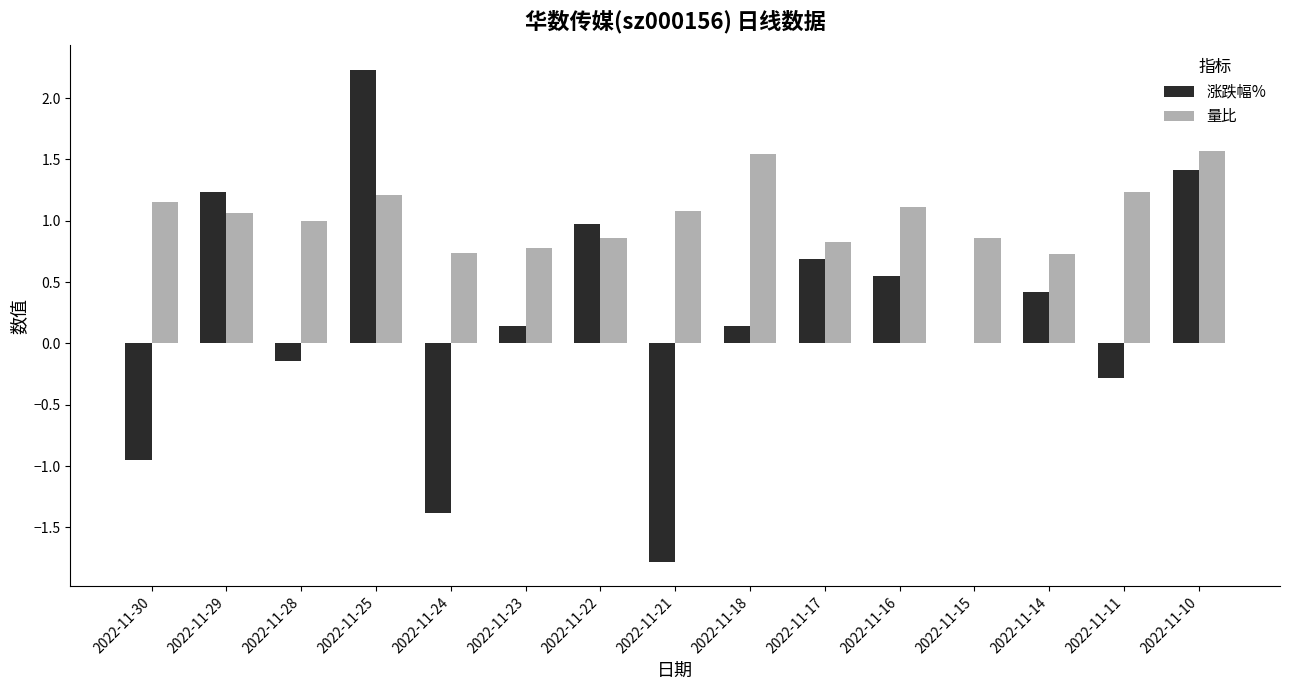

Which category has the highest value across all series?

2022-11-25